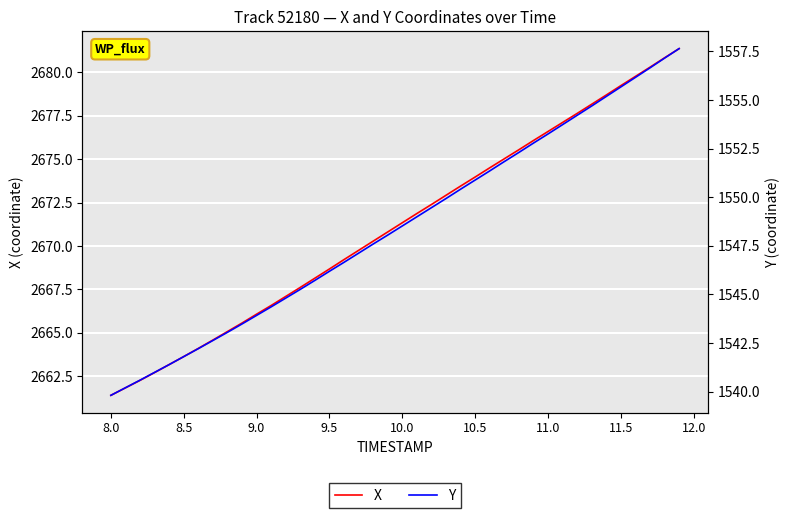

What is the maximum value for Y?

1557.6